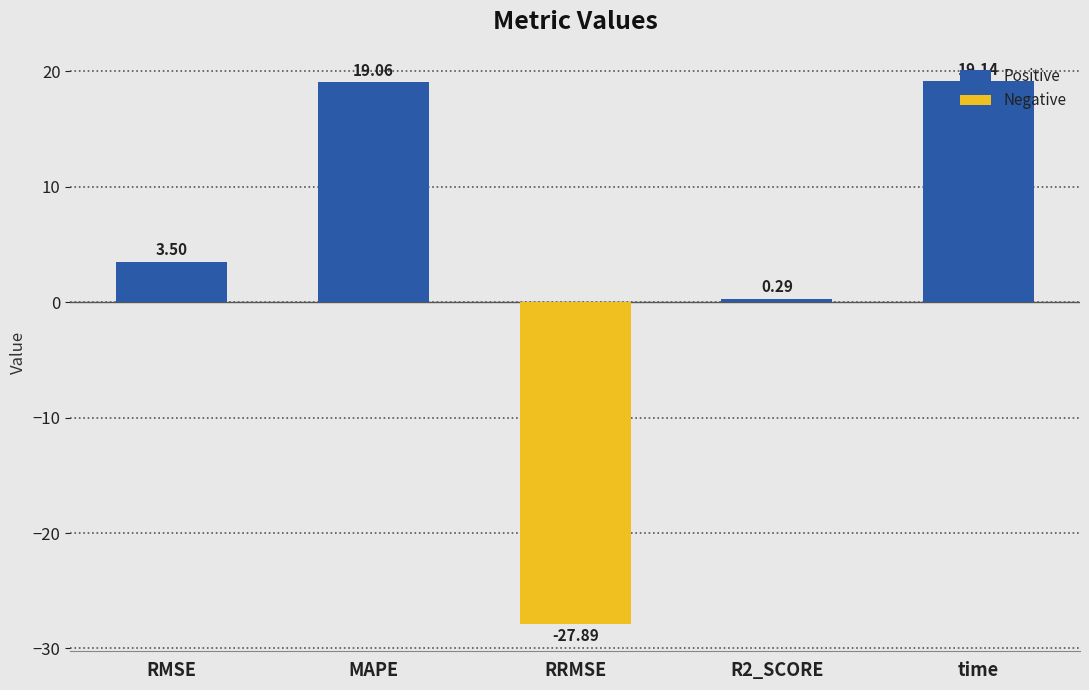

Does the chart contain stacked bars?

No